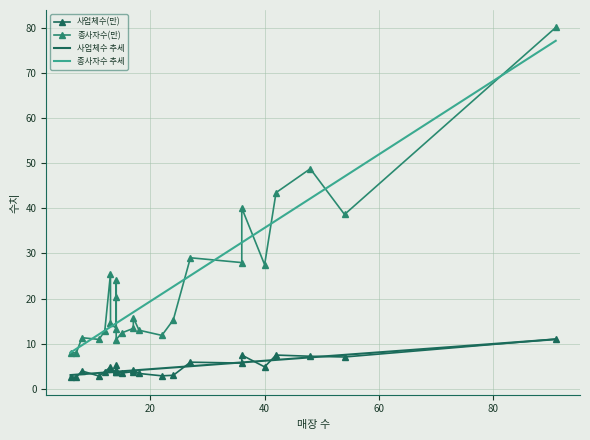

What is the difference between the maximum and minimum values in the 매장 수 series?

85.0